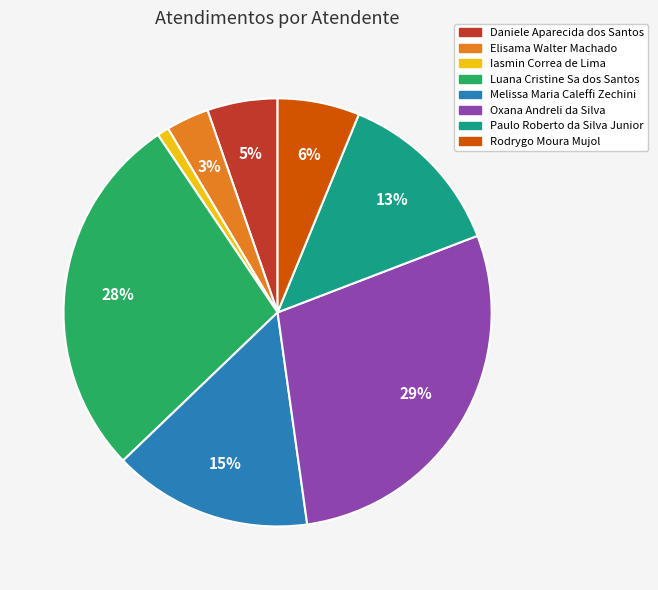

To the nearest percent, what percentage of the pie is Rodrygo Moura Mujol?

6%